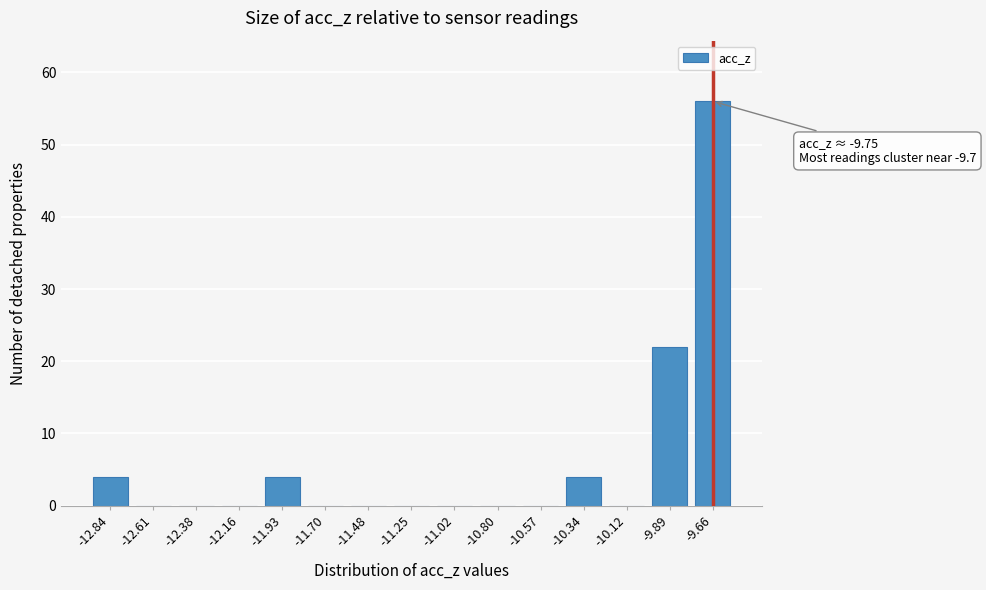

Reading right to left, list all the values displayed in this chart.

-9.66=56	-9.89=22	-10.12=0	-10.34=4	-10.57=0	-10.80=0	-11.02=0	-11.25=0	-11.48=0	-11.70=0	-11.93=4	-12.16=0	-12.38=0	-12.61=0	-12.84=4